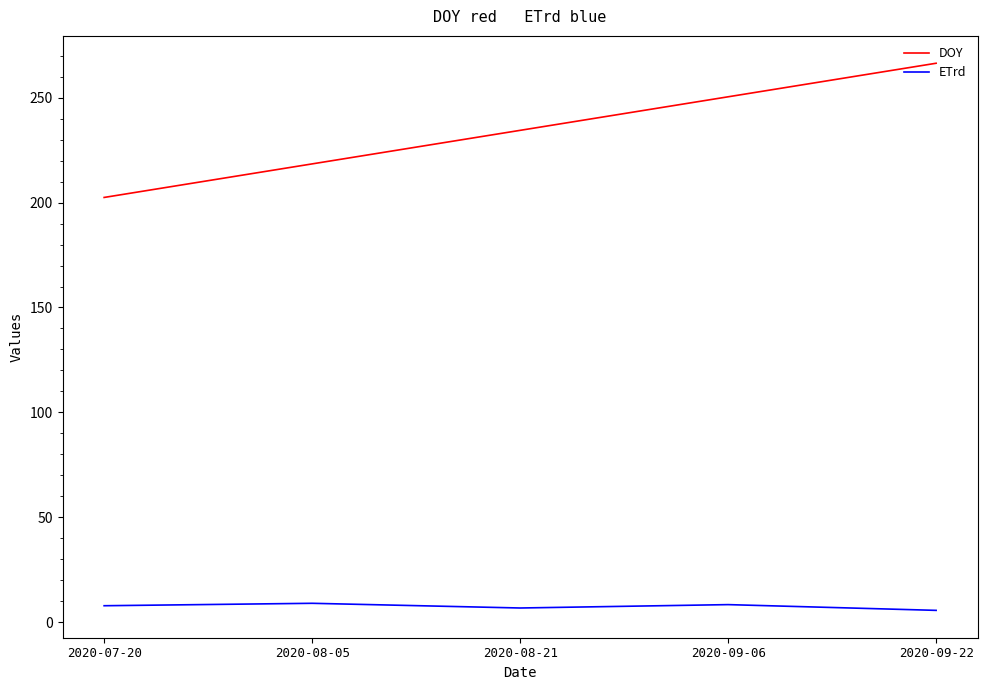

Is it true that DOY equals 45.9 at 2020-07-20?

False